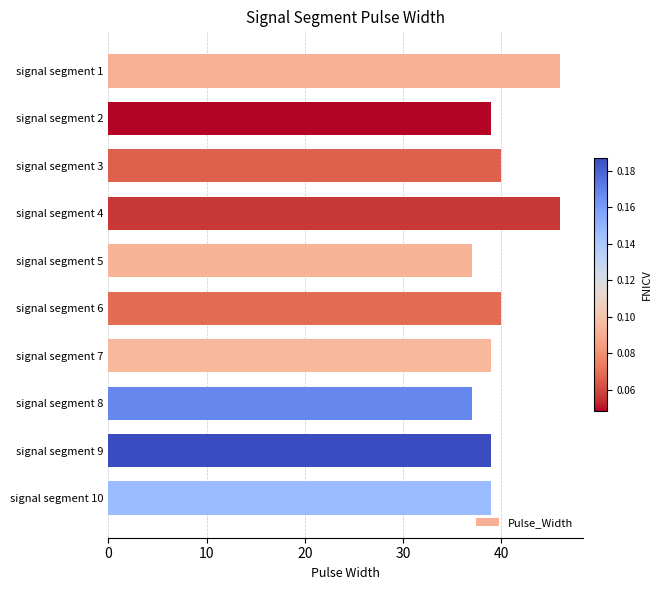

What is the change in value from signal segment 4 to signal segment 5?

-9